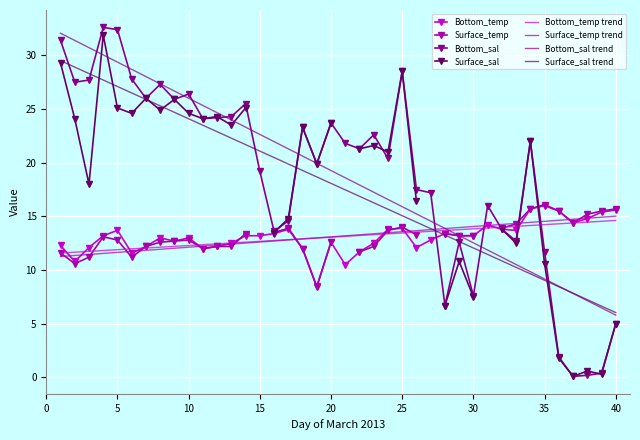

The value of Surface_temp trend at 40 is 5.1. True or false?

False